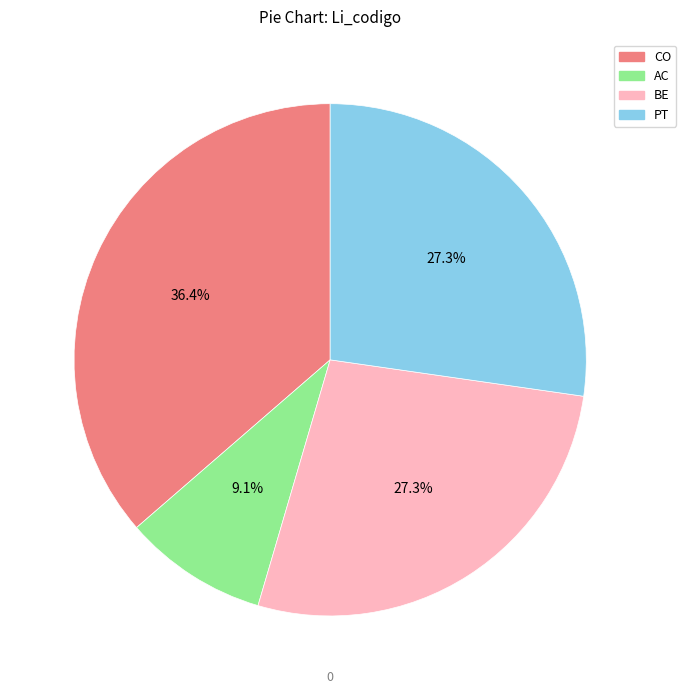

Count the number of slices in the pie.

4